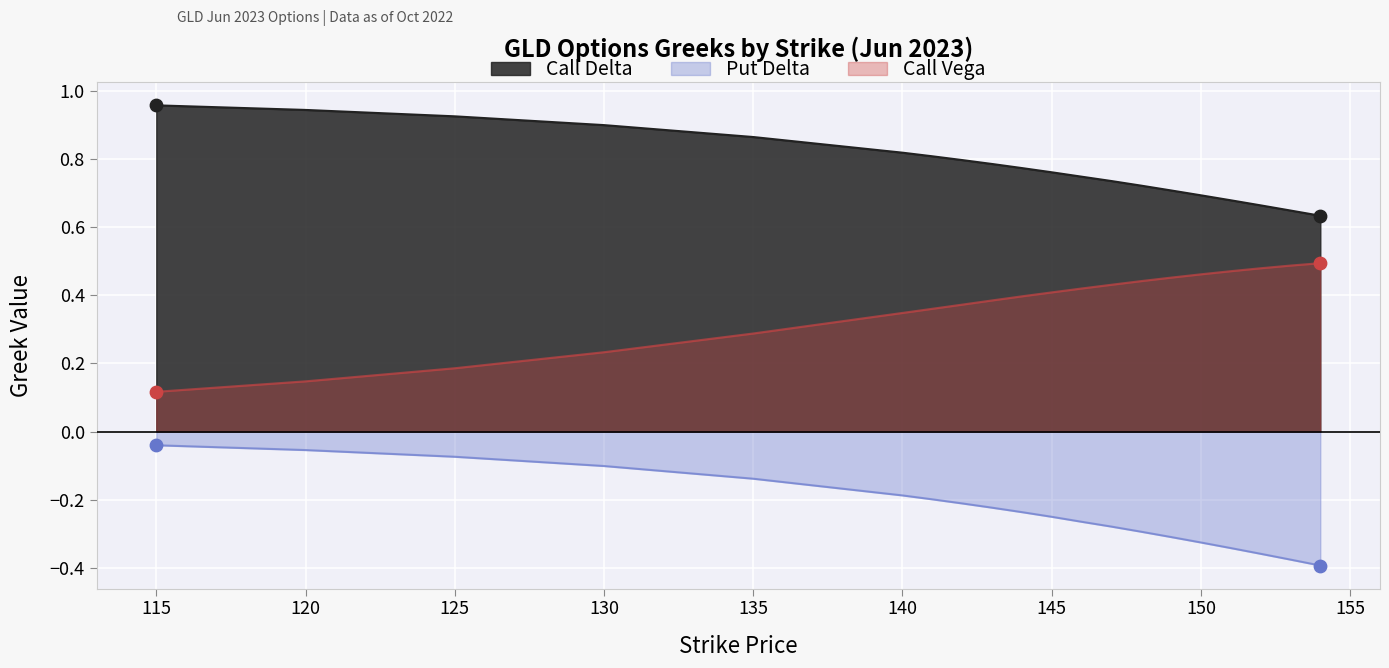

At which category is the sum across all series the highest?

120